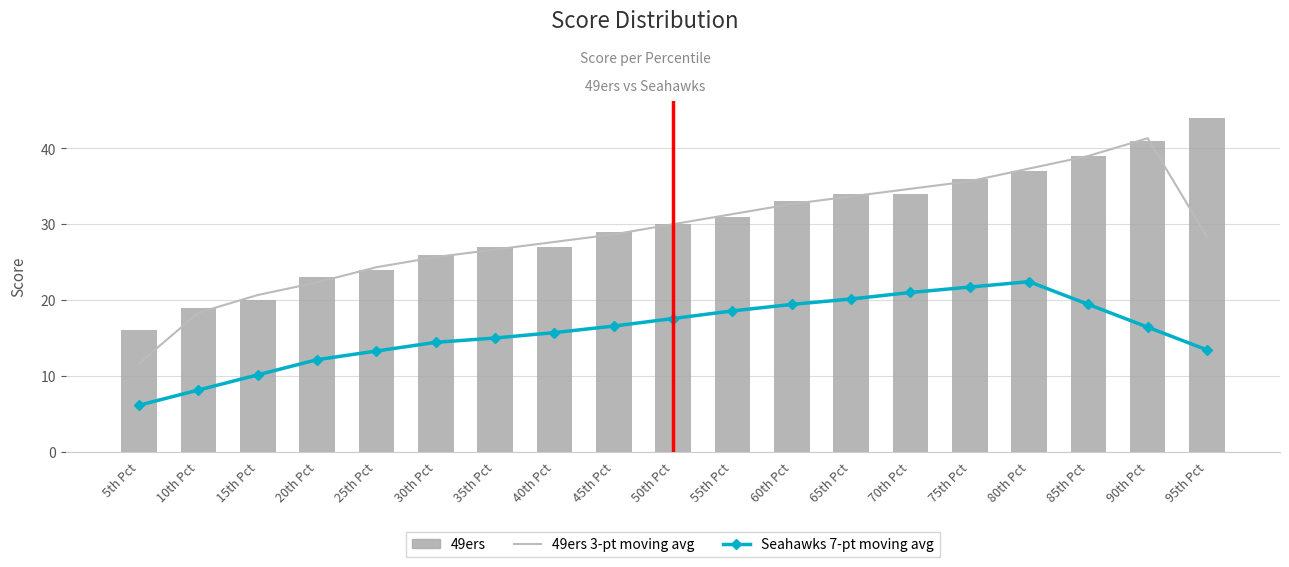

What are all the series names shown in the legend?

49ers 3-pt moving avg, Seahawks 7-pt moving avg, 49ers